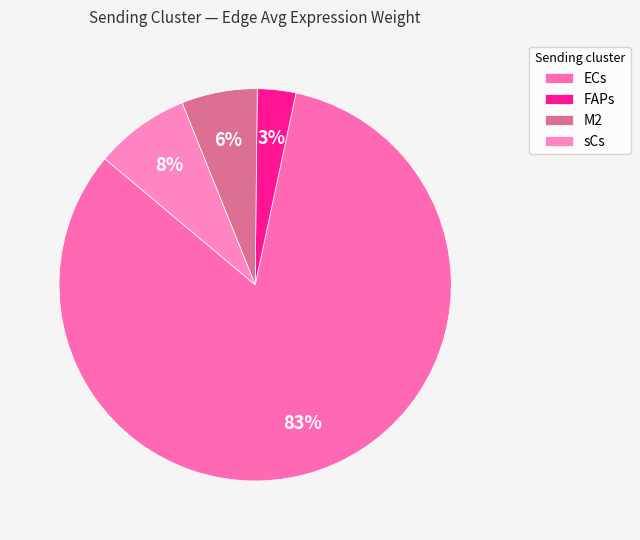

How many slices are in this pie chart?

4